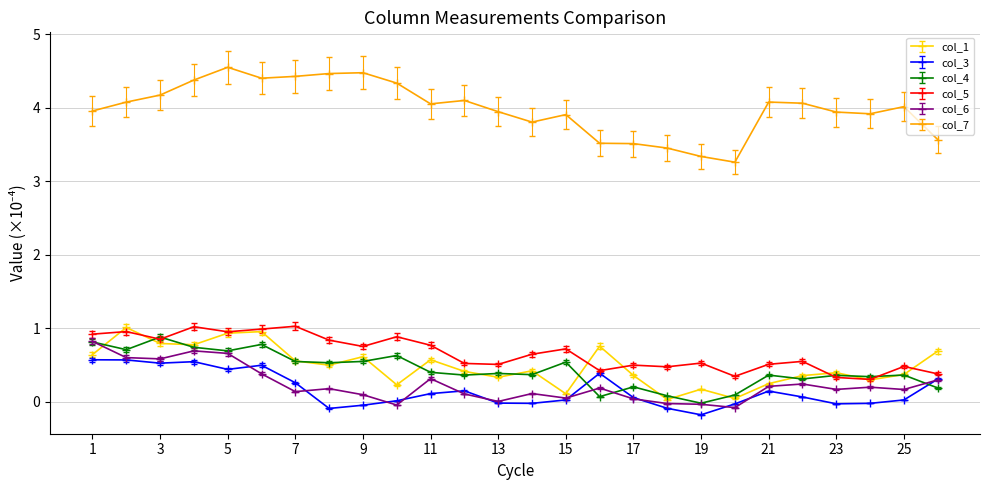

How many values in the col_4 series are below 0?

1